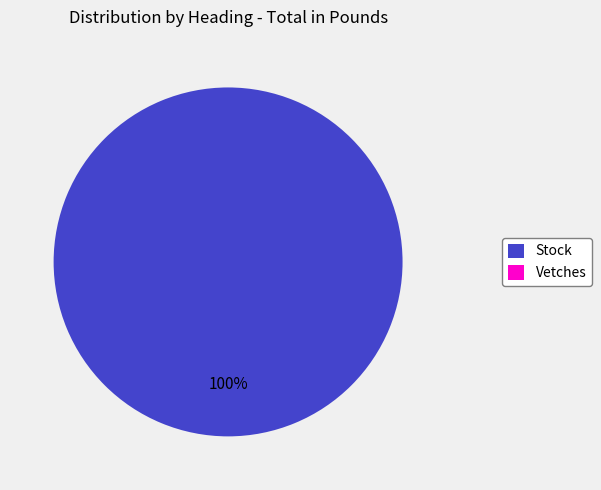

What percentage is the Stock slice, to the nearest percent?

100%